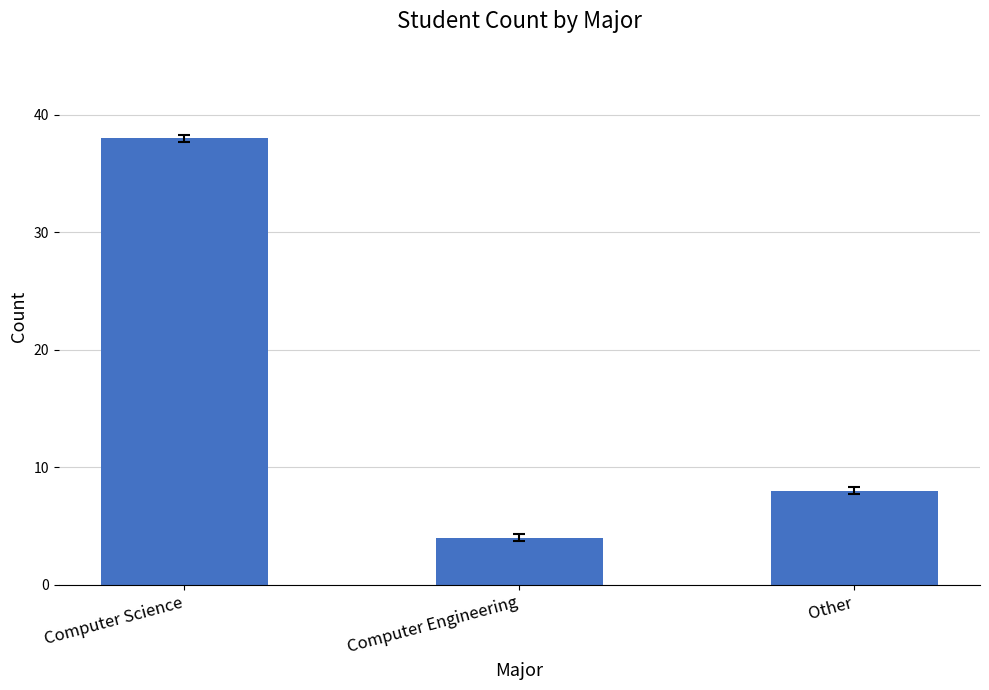

The value at Other is 8. True or false?

True